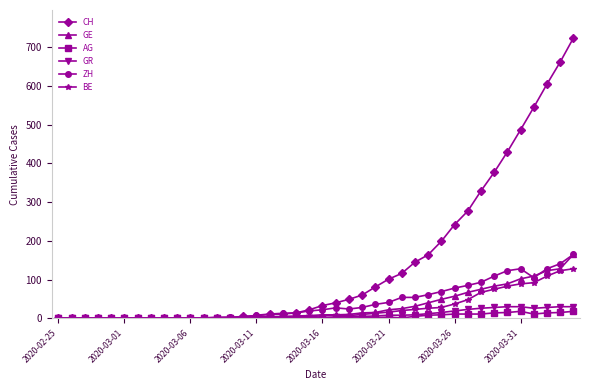

Which series has the largest range (max minus min)?

CH